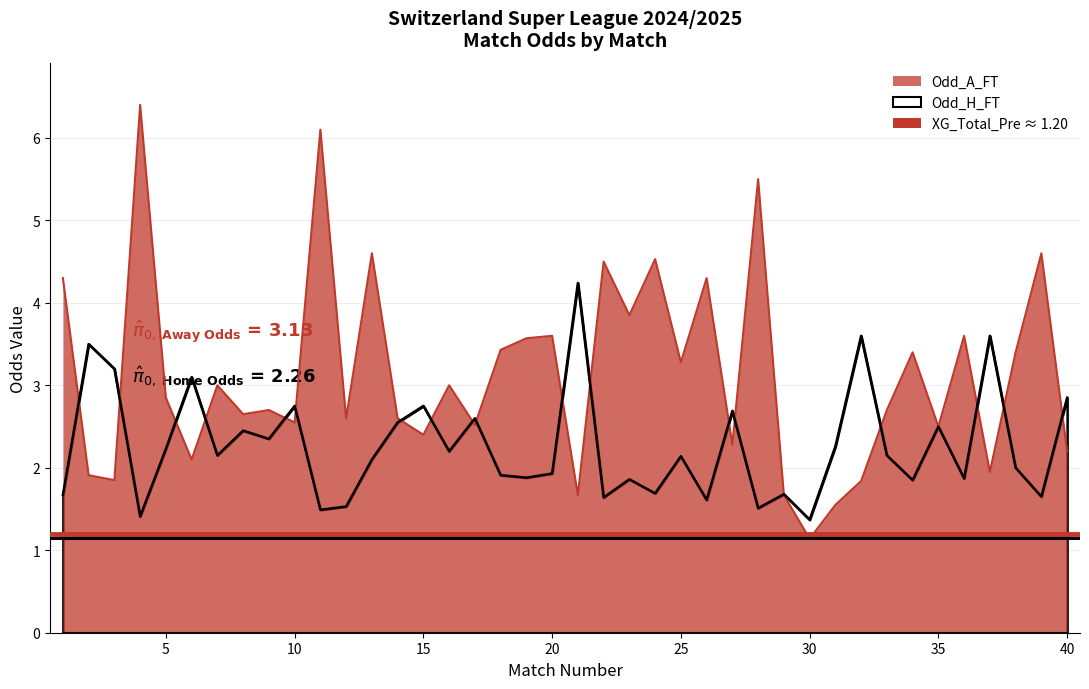

At which category does Odd_H_FT reach its first local peak?

2